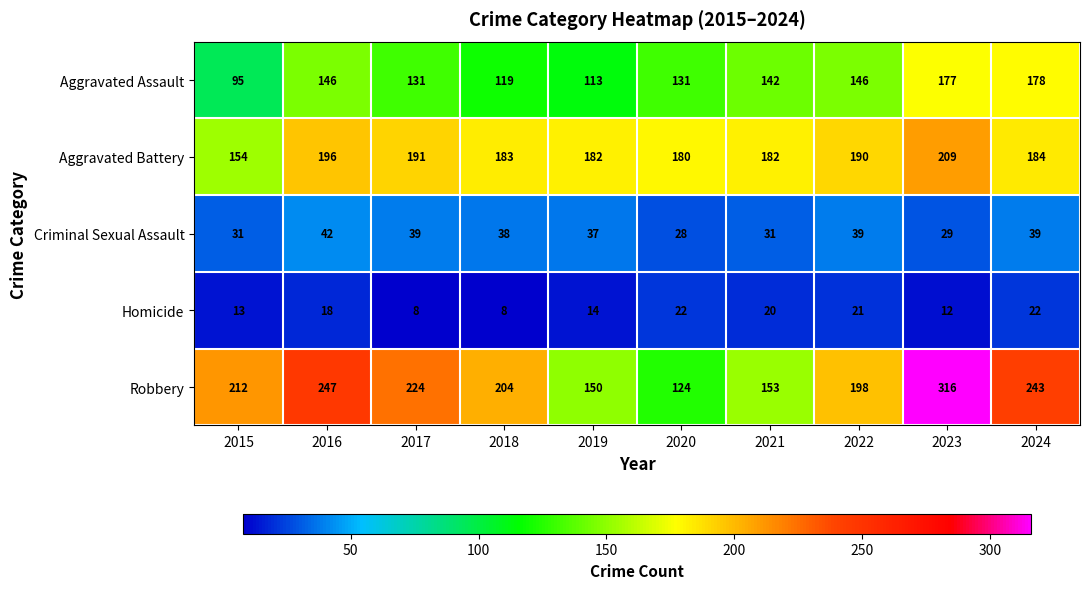

How many data points in Aggravated Battery are less than 184?

5